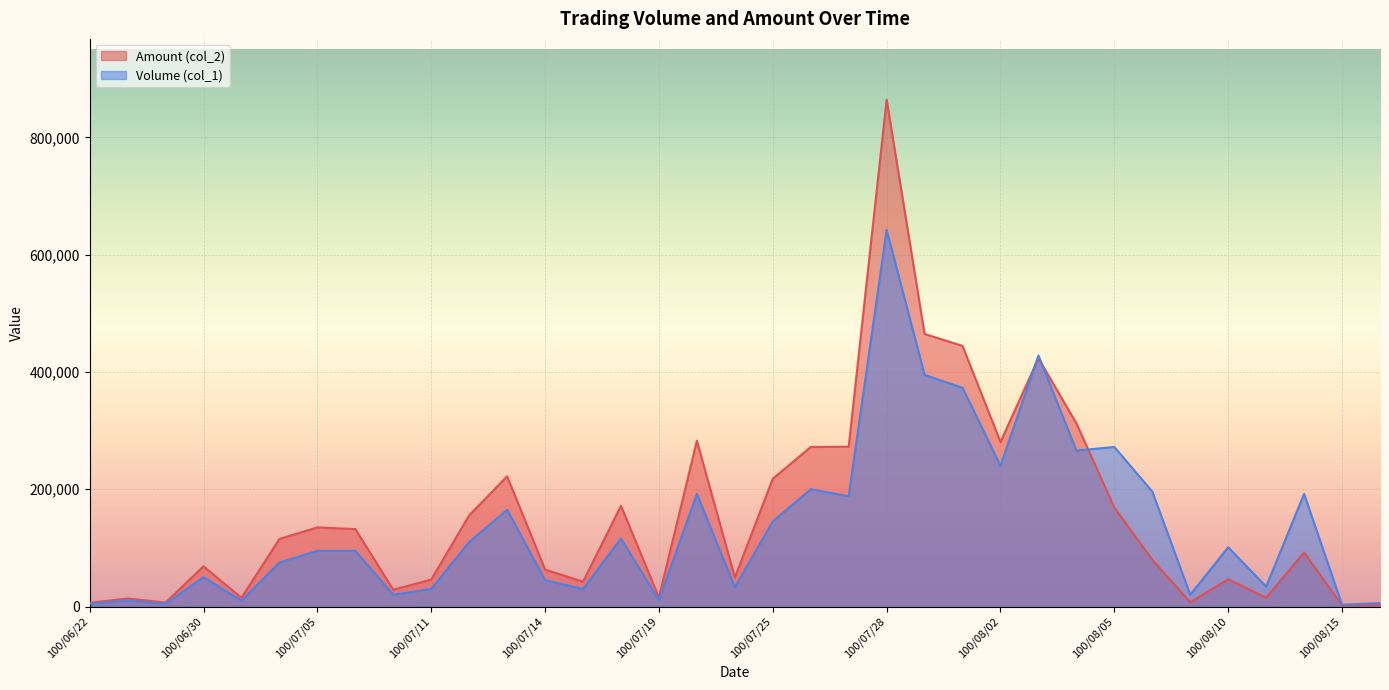

What is the difference between the Volume (col_1) values at 100/08/04 and 100/07/07?

171000